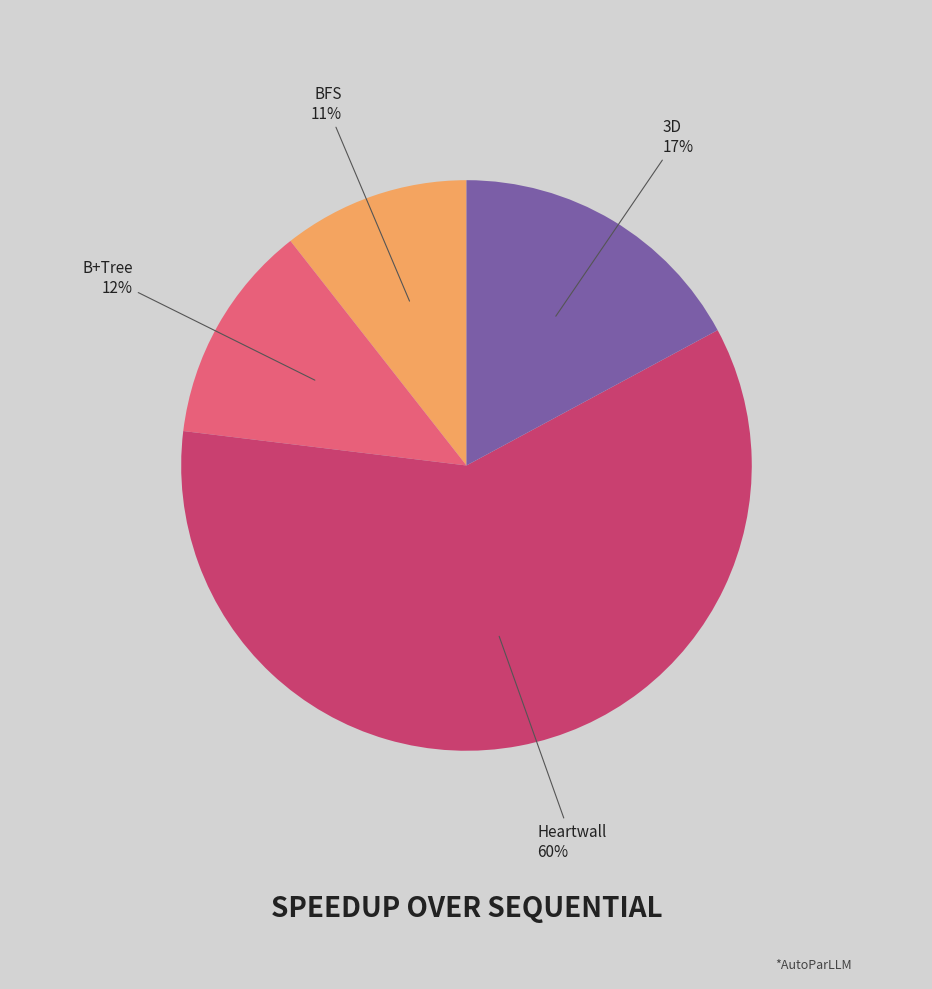

Rank the categories by value from highest to lowest.

Heartwall, 3D, B+Tree, BFS